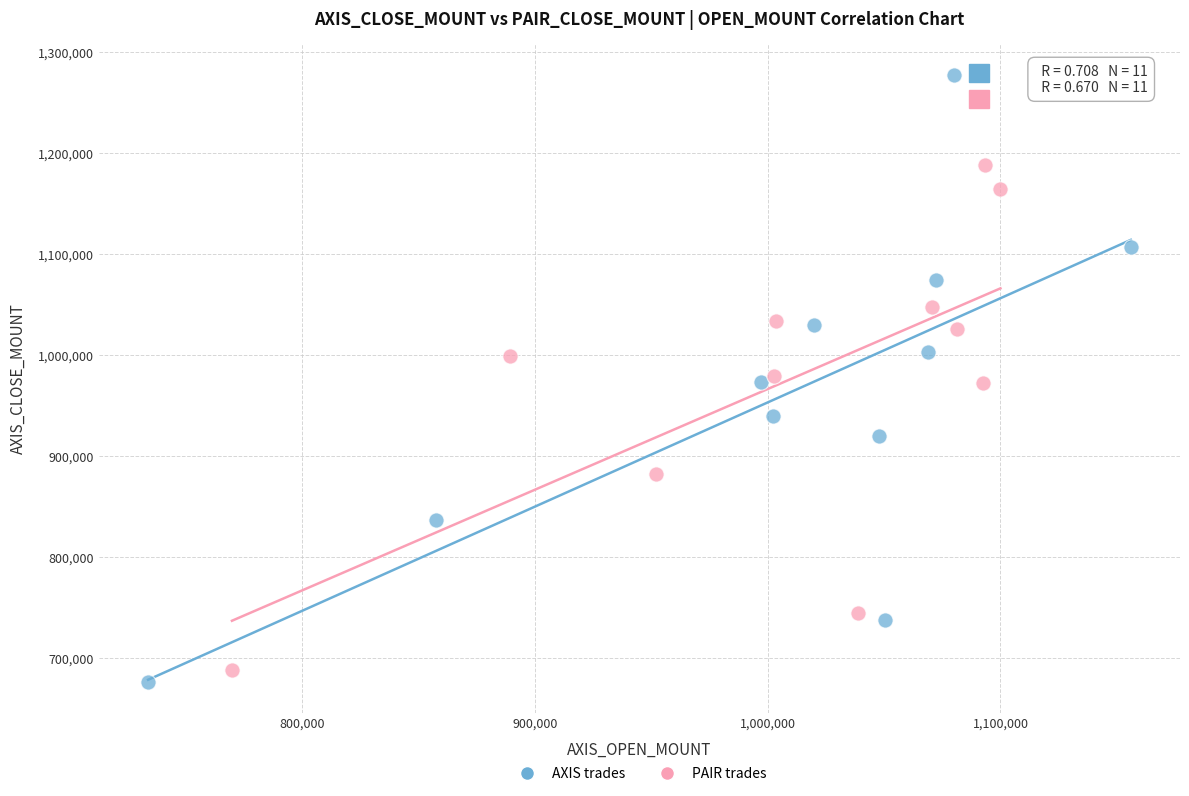

Which series has the largest Y range (max minus min)?

AXIS trades